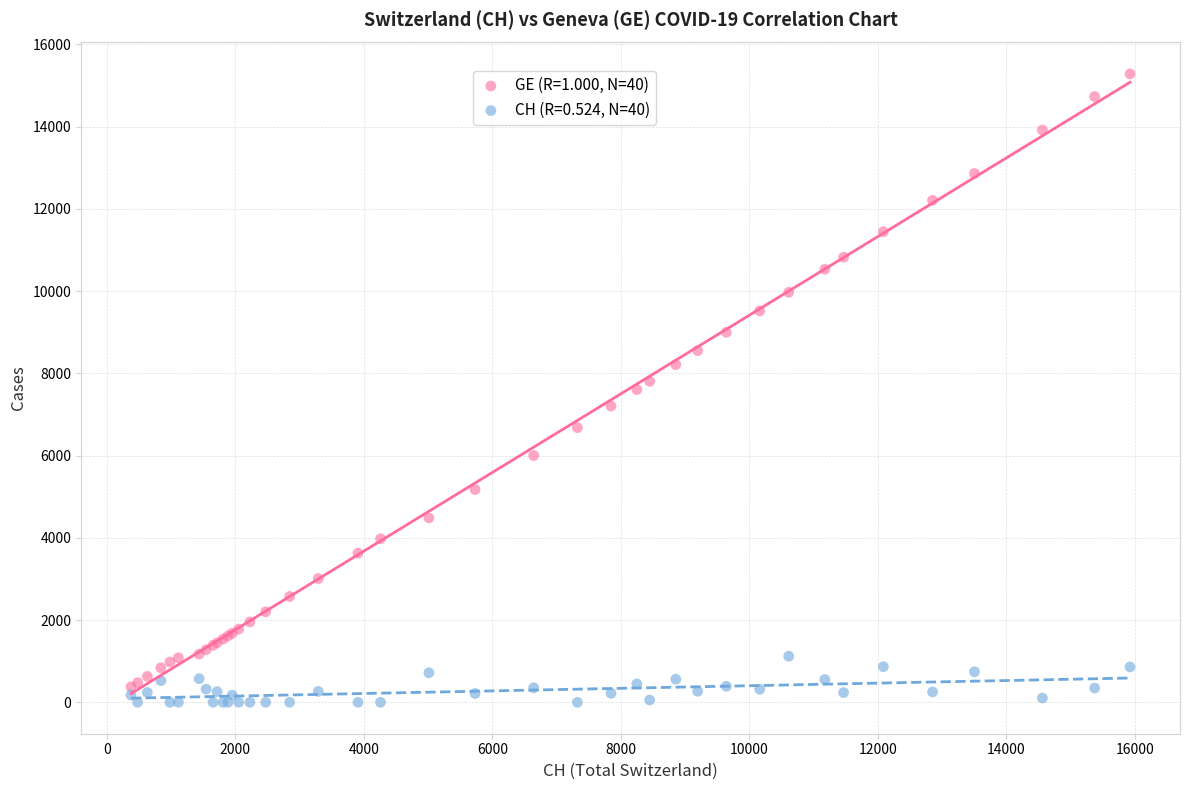

Which series has the widest spread of Y values?

GE (R=1.000, N=40)